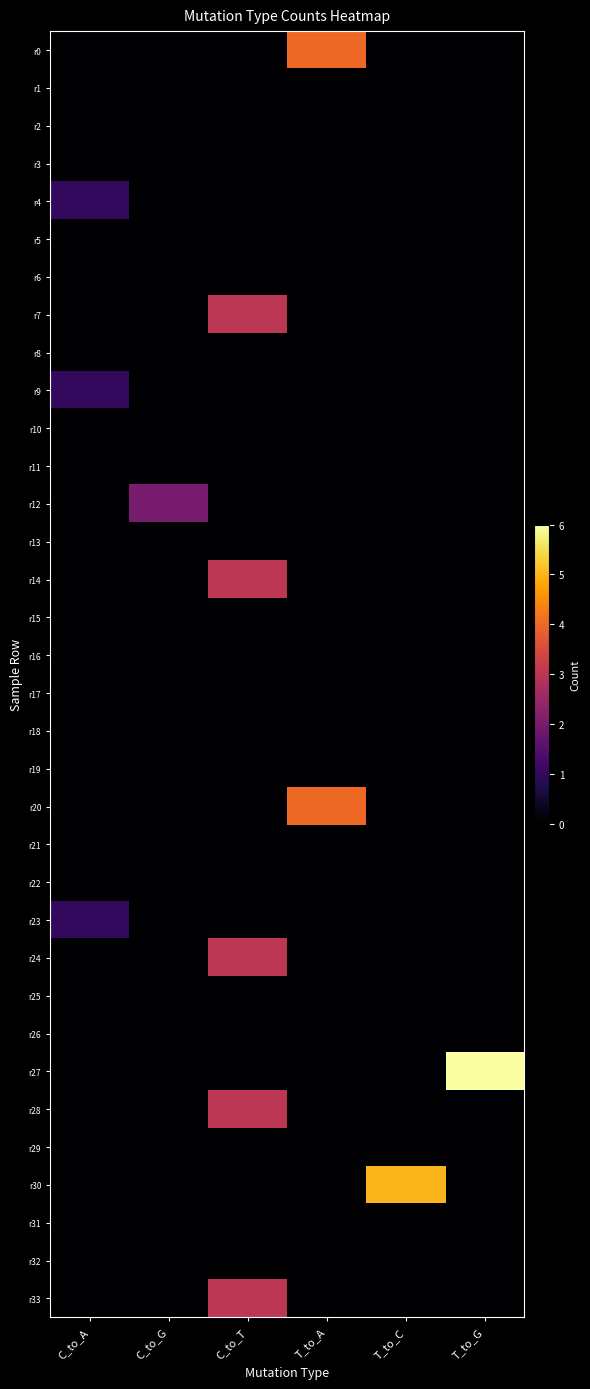

Between T_to_A and T_to_G, which is larger?

T_to_A